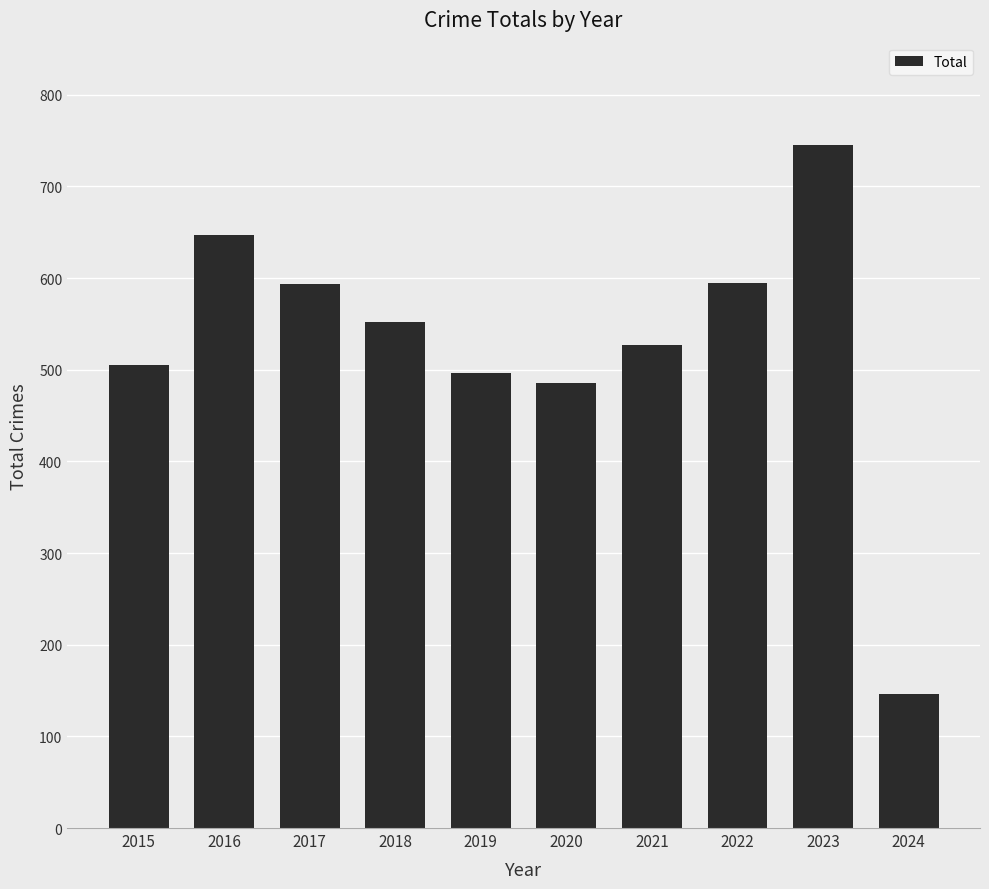

The value at 2016 is 212. True or false?

False